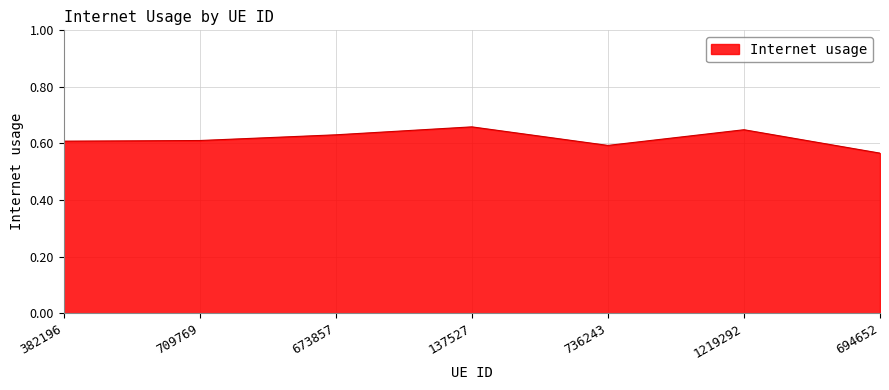

True or false: there are more than 2 points higher than both neighbors.

False